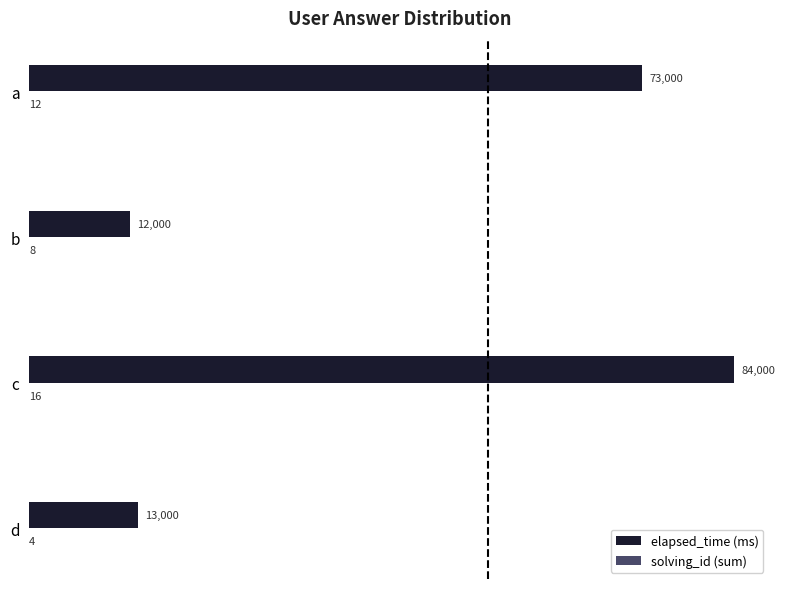

At which label is elapsed_time (ms) closest to 48000?

a